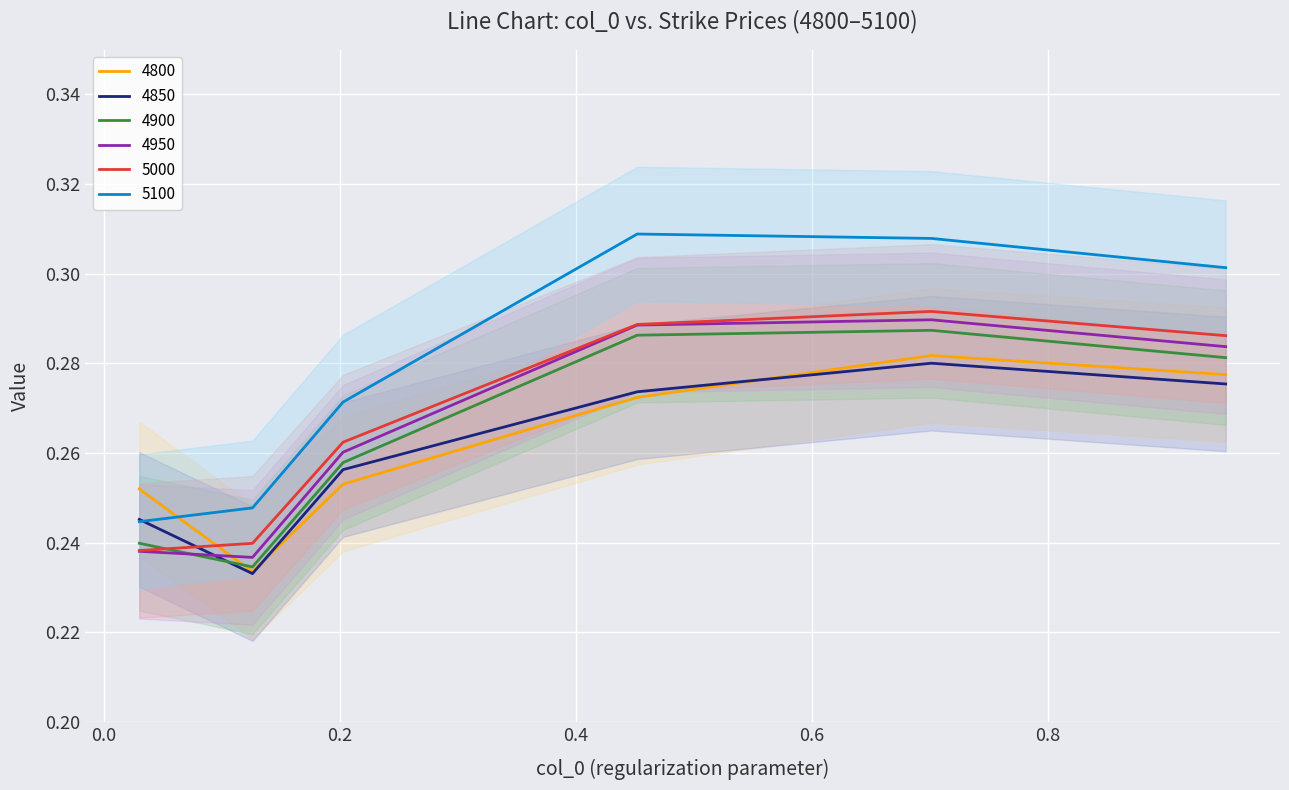

True or false: 5000 and 4800 intersect in this chart.

True